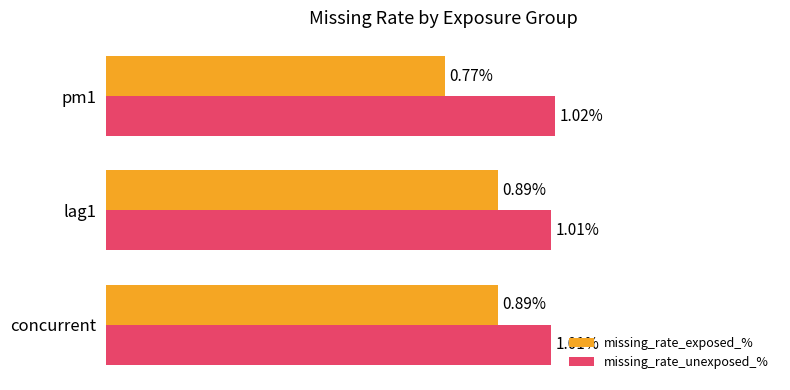

Which series has the widest spread of values?

missing_rate_exposed_%